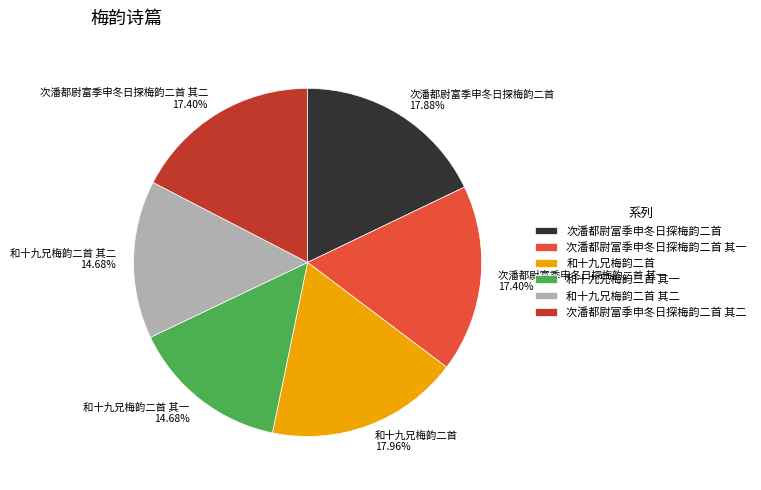

To the nearest percent, what percentage of the pie is 和十九兄梅韵二首?

18%